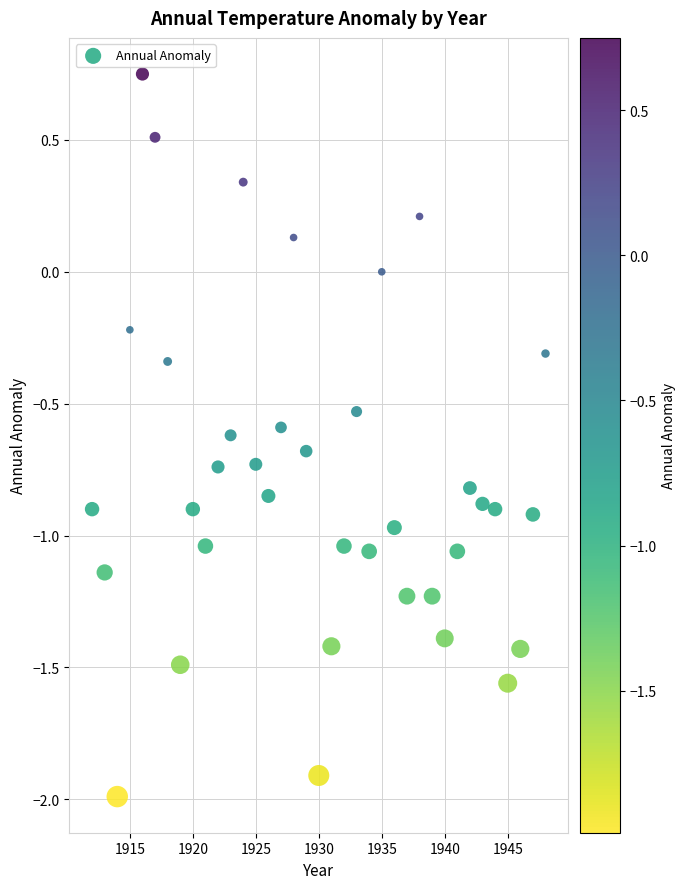

What is the range of X values (max minus min)?

36.0